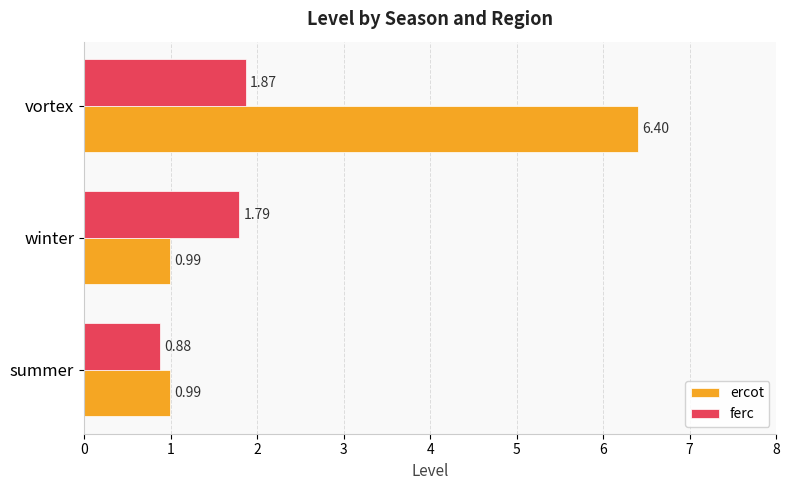

Is the value of ercot at summer greater than the value of ferc at vortex?

No